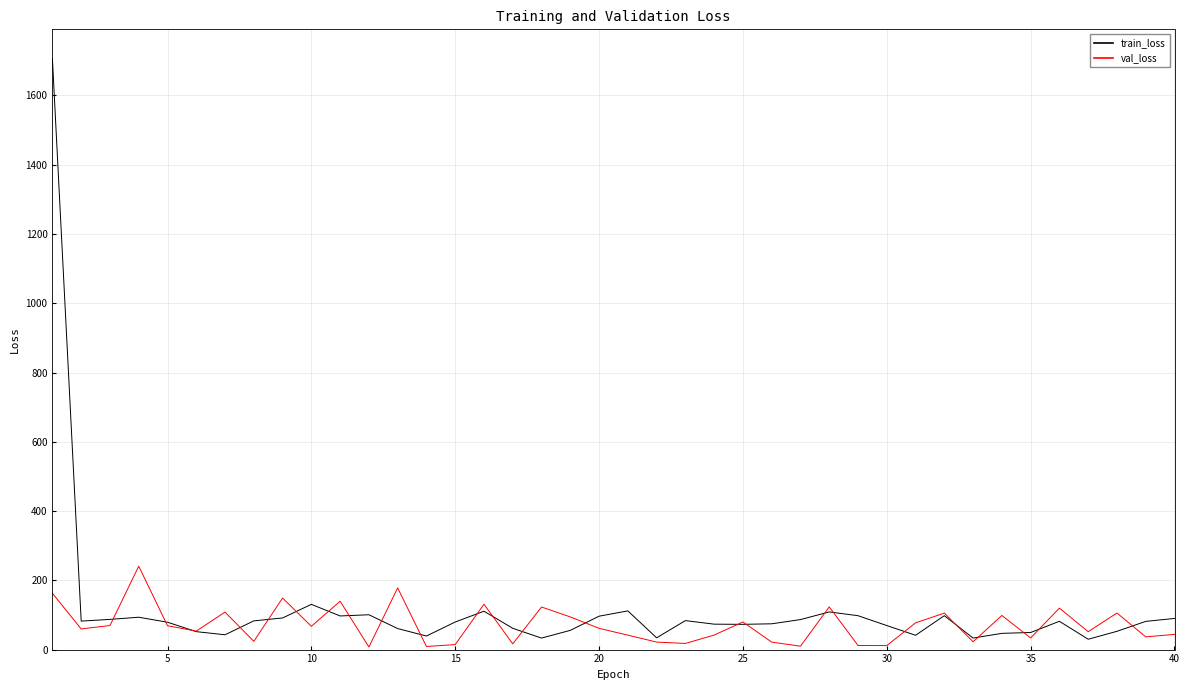

True or false: val_loss has more than 1 interior local peaks.

True